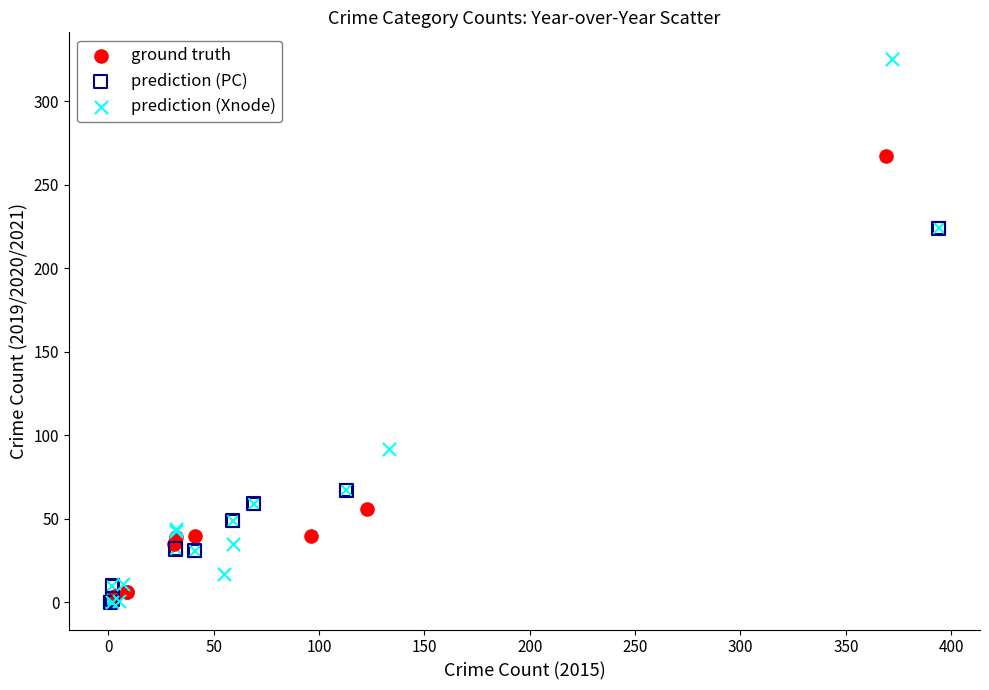

Which series has the widest spread of Y values?

prediction (Xnode)